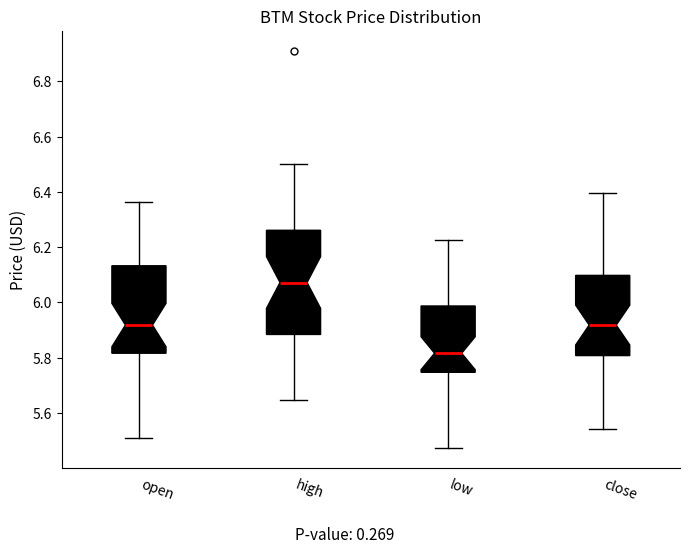

Where is the upper edge of the box for open on the y-axis? The values are not printed on the chart, so give them approximately, as read against the axis.

6.14